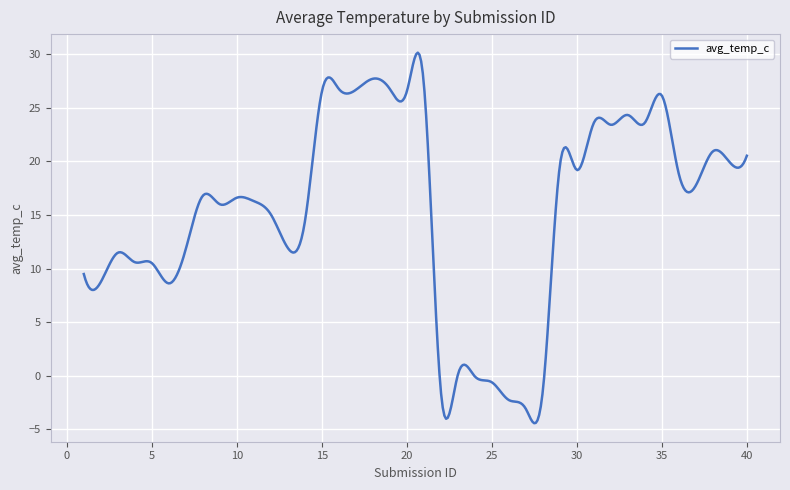

What is the difference between the maximum and minimum values?

34.6